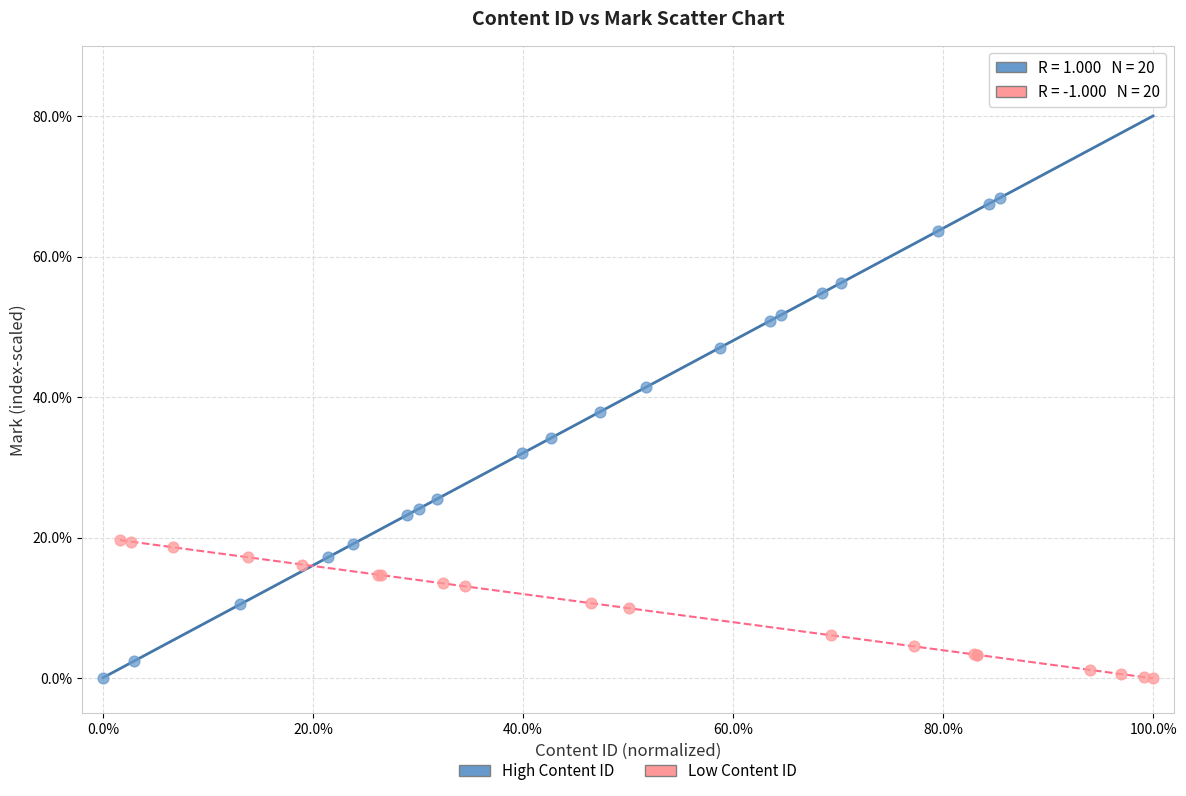

Which series reaches the maximum Y coordinate?

High Content ID